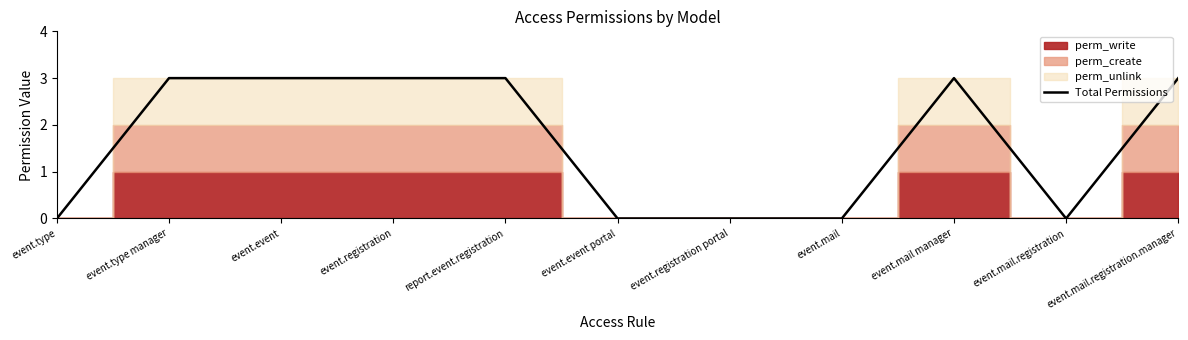

What is the sum of the values at event.type and event.mail manager?

3